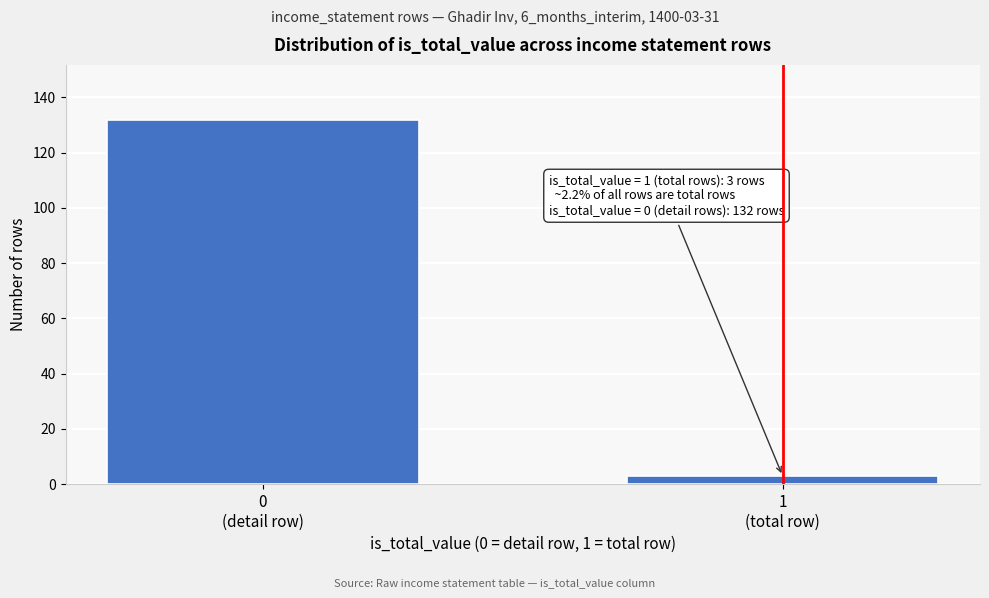

Reading left to right, what are all the values shown in this chart?

132	3